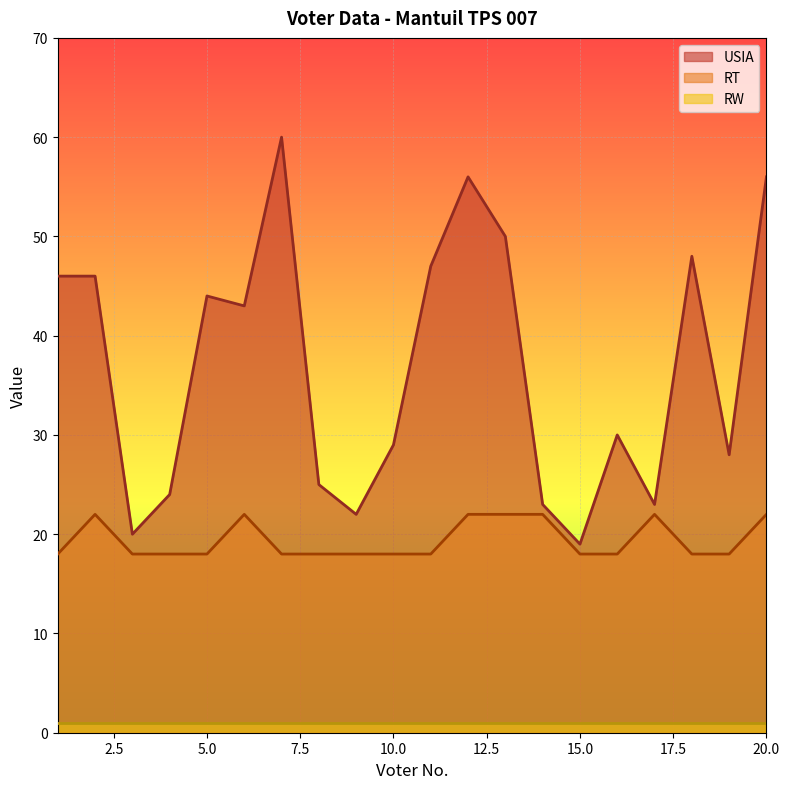

The USIA series shows 50 at 13. True or false?

True